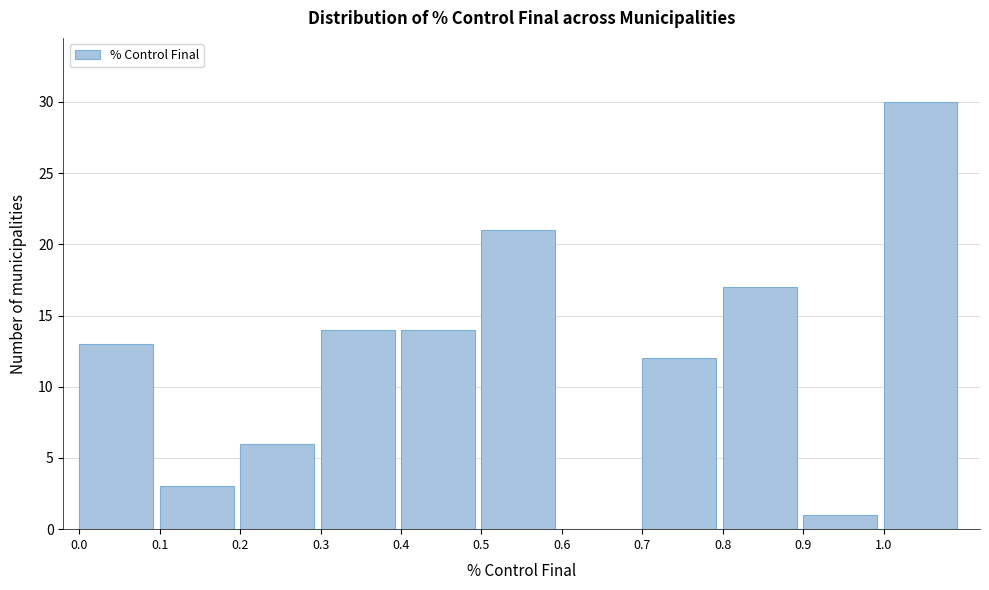

Over which range of the x-axis is the bar tallest?

1.0 to 1.1